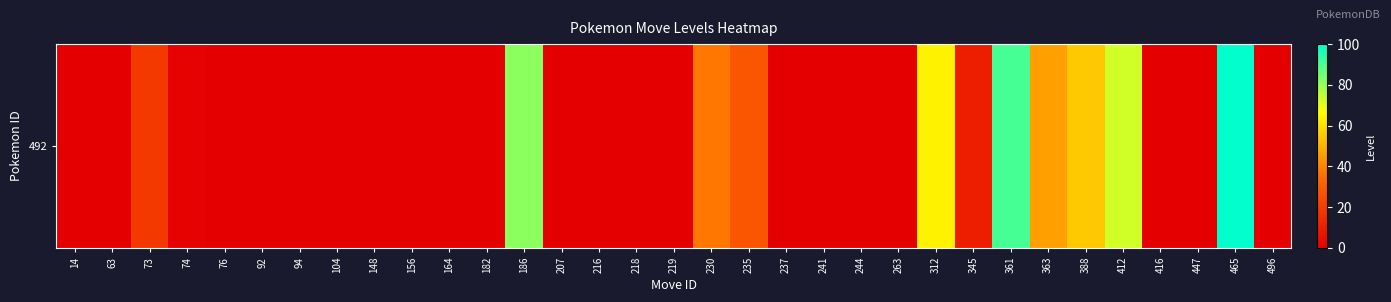

How many series are shown in this chart?

1